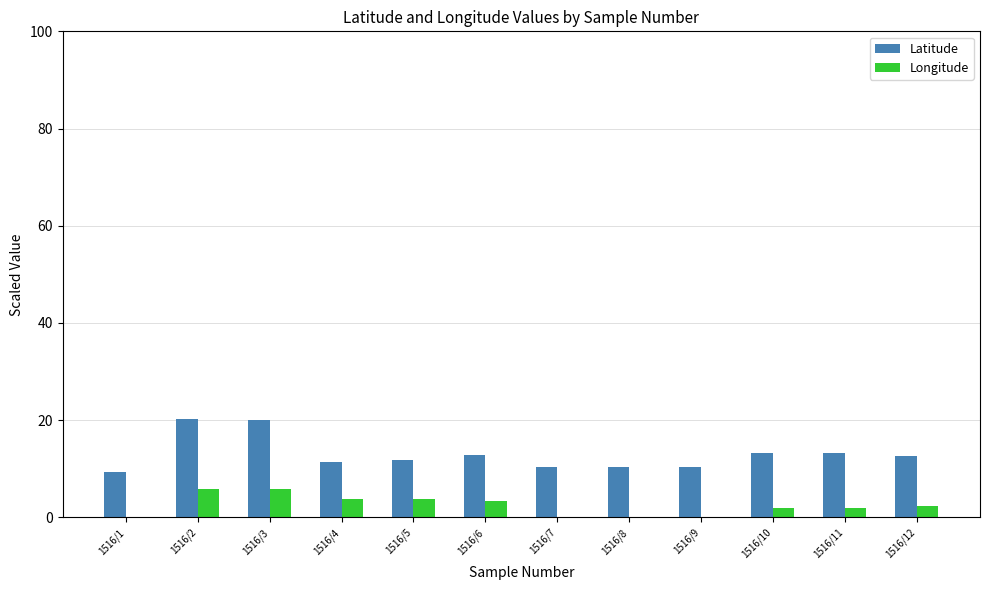

Between 1516/2 and 1516/10, which series saw the biggest shift?

Latitude